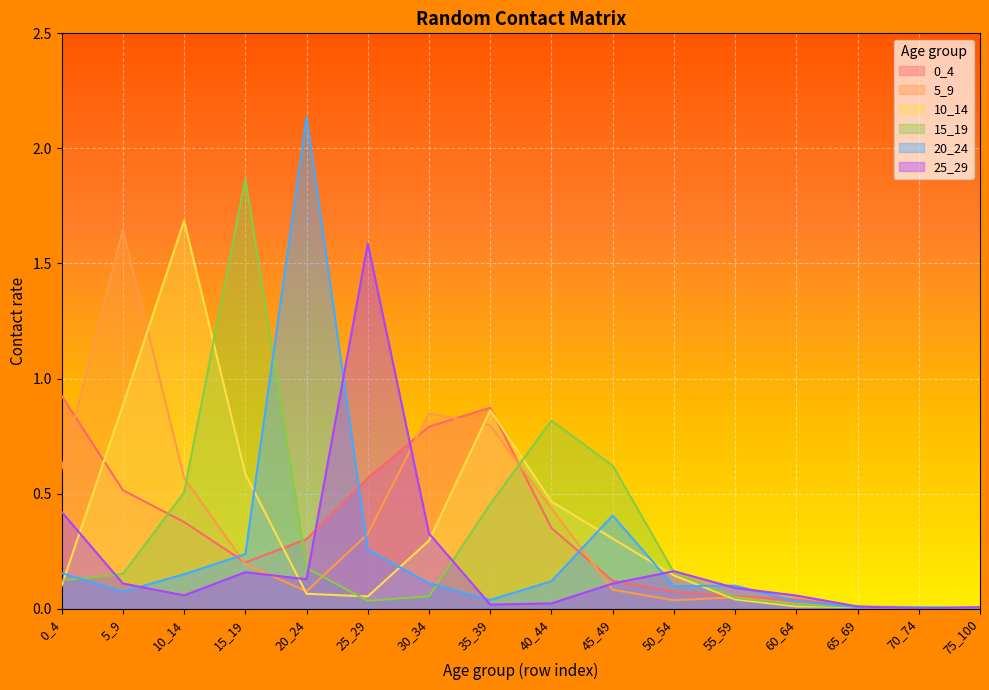

How many lines are shown in the chart?

6